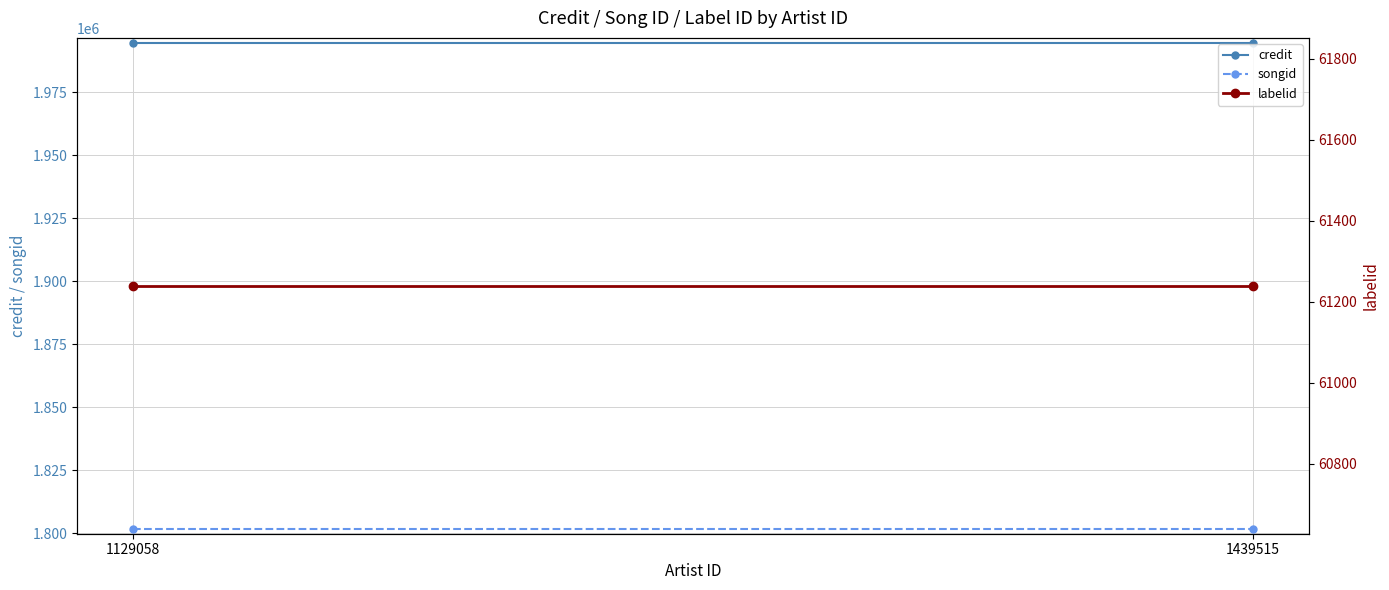

List the labels in order of labelid value, smallest first.

1129058, 1439515